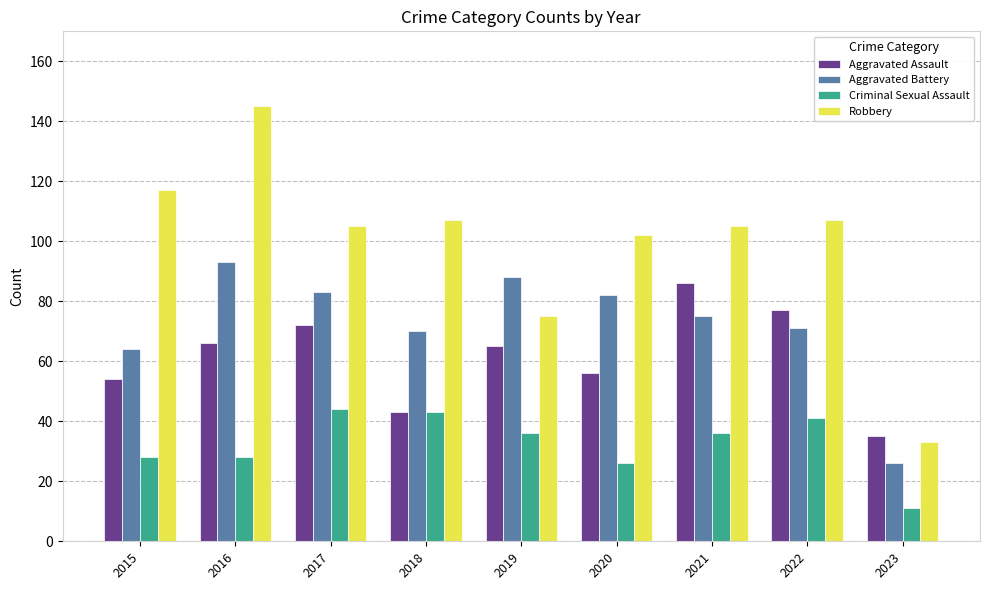

What is the sum of all Criminal Sexual Assault values?

293